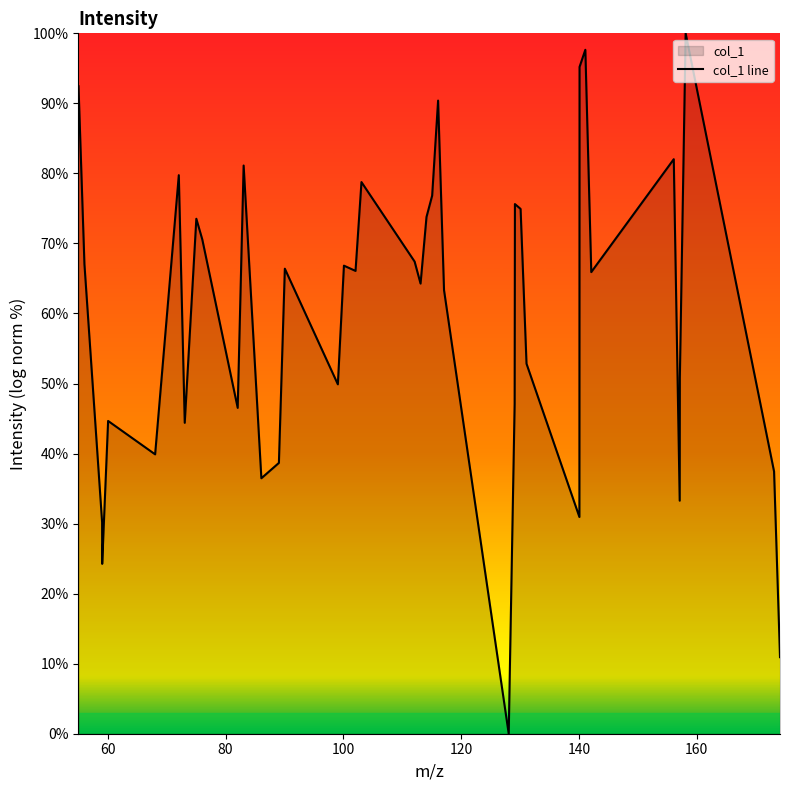

What is the maximum value shown in the chart?

100.0